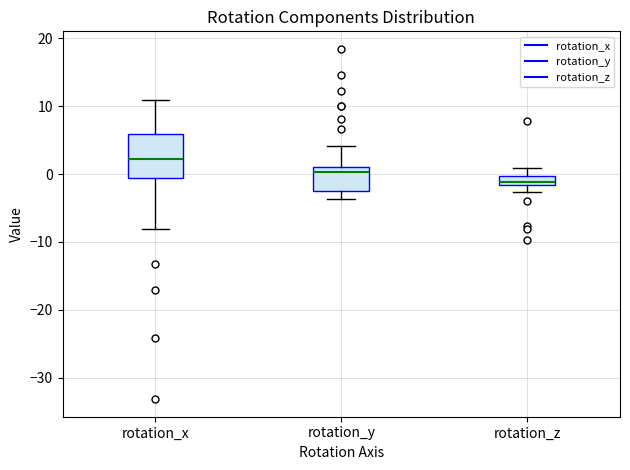

Where does the lower whisker of the box for rotation_y end on the y-axis? The values are not printed on the chart, so give them approximately, as read against the axis.

-4